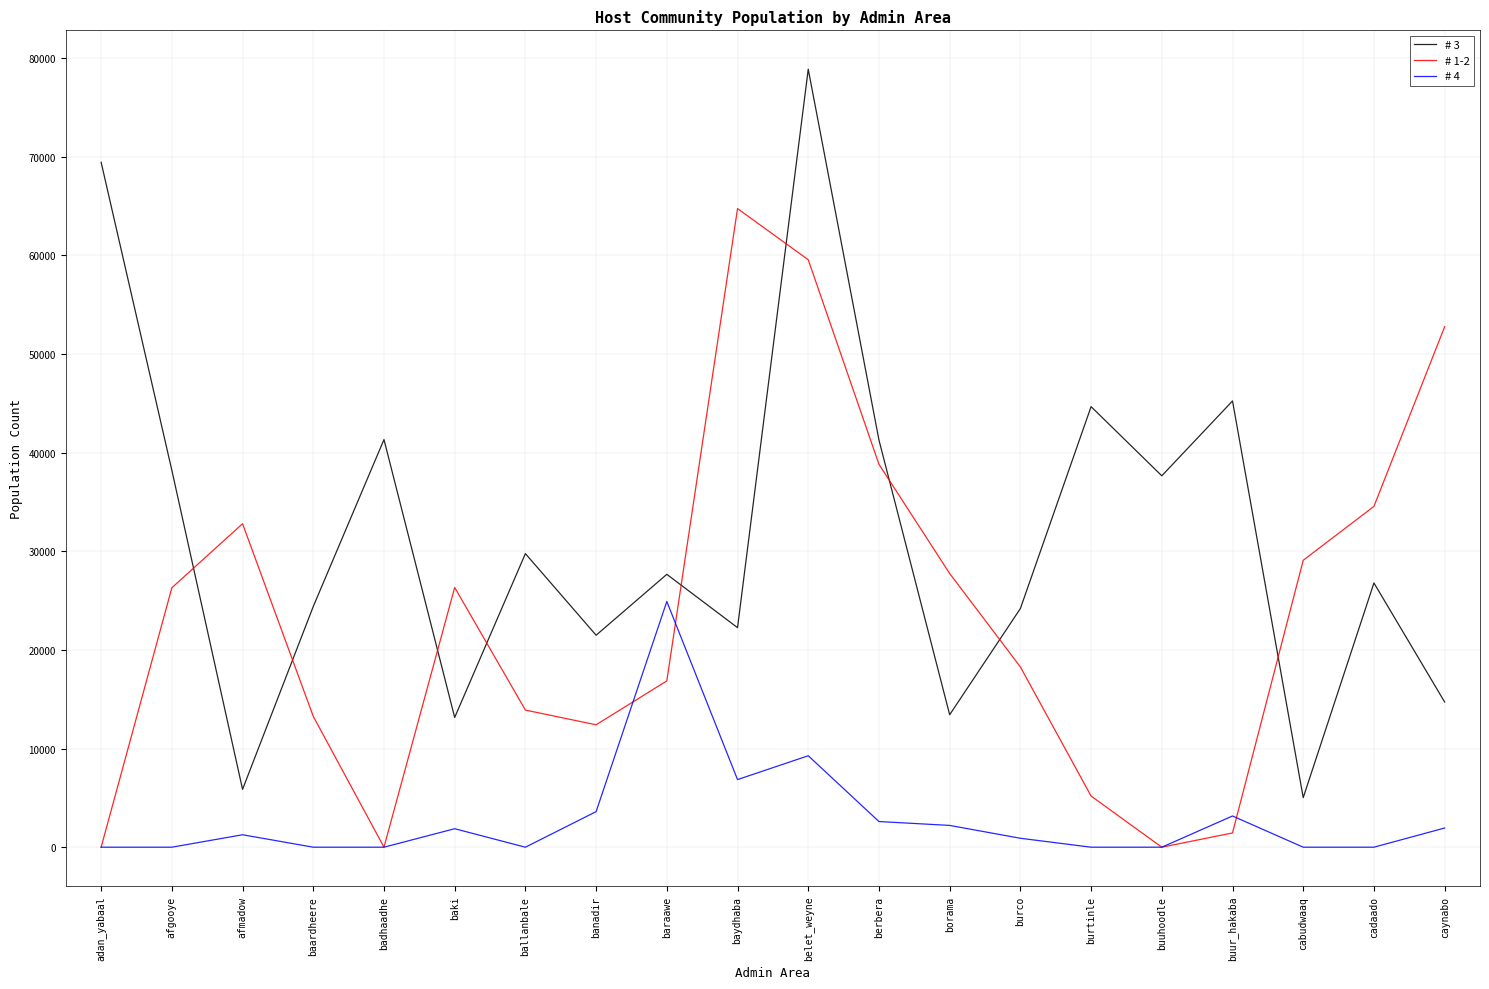

Is the value of # 3 at badhaadhe greater than the value of # 1-2 at belet_weyne?

No